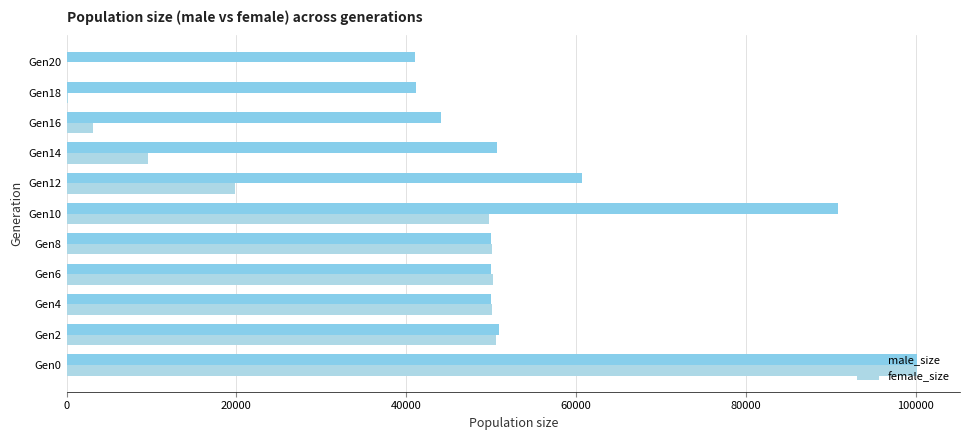

Count the number of categories in the chart.

11